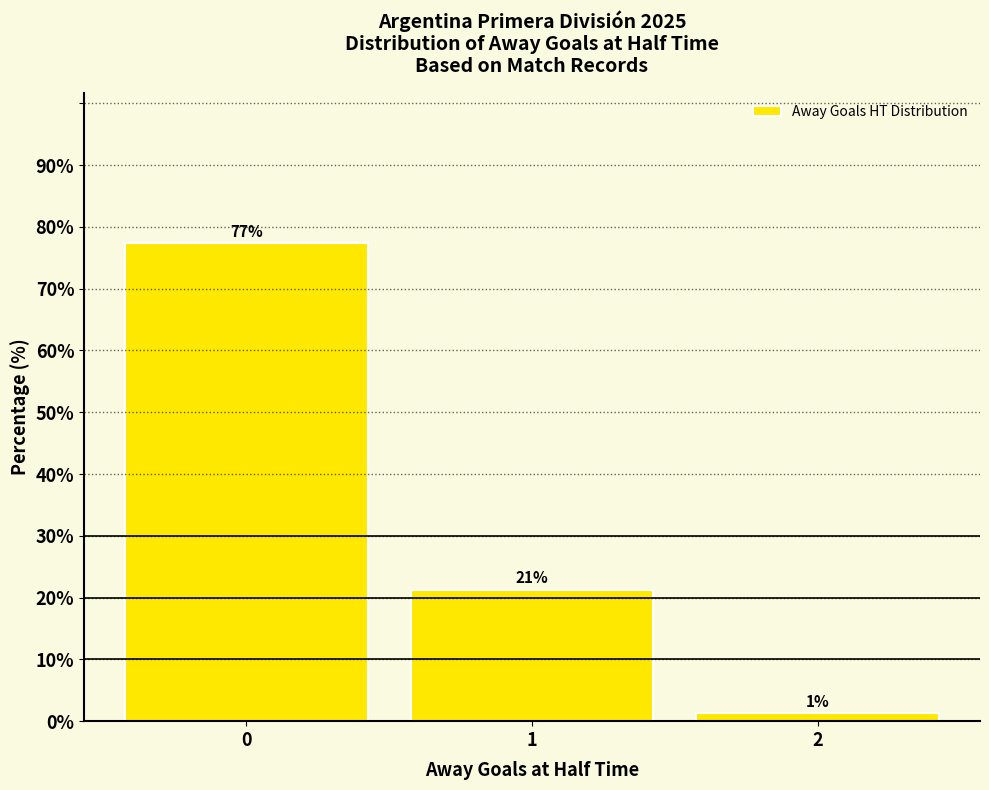

Does the chart contain stacked bars?

No